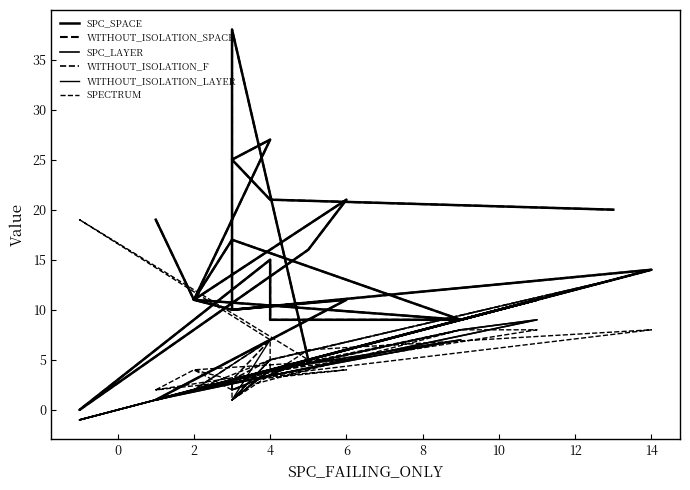

Where is the first local minimum for WITHOUT_ISOLATION_F?

8